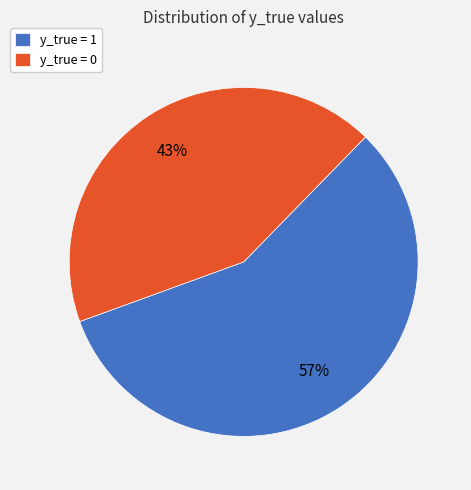

Is the sum of y_true = 0 and y_true = 1 greater than half?

Yes